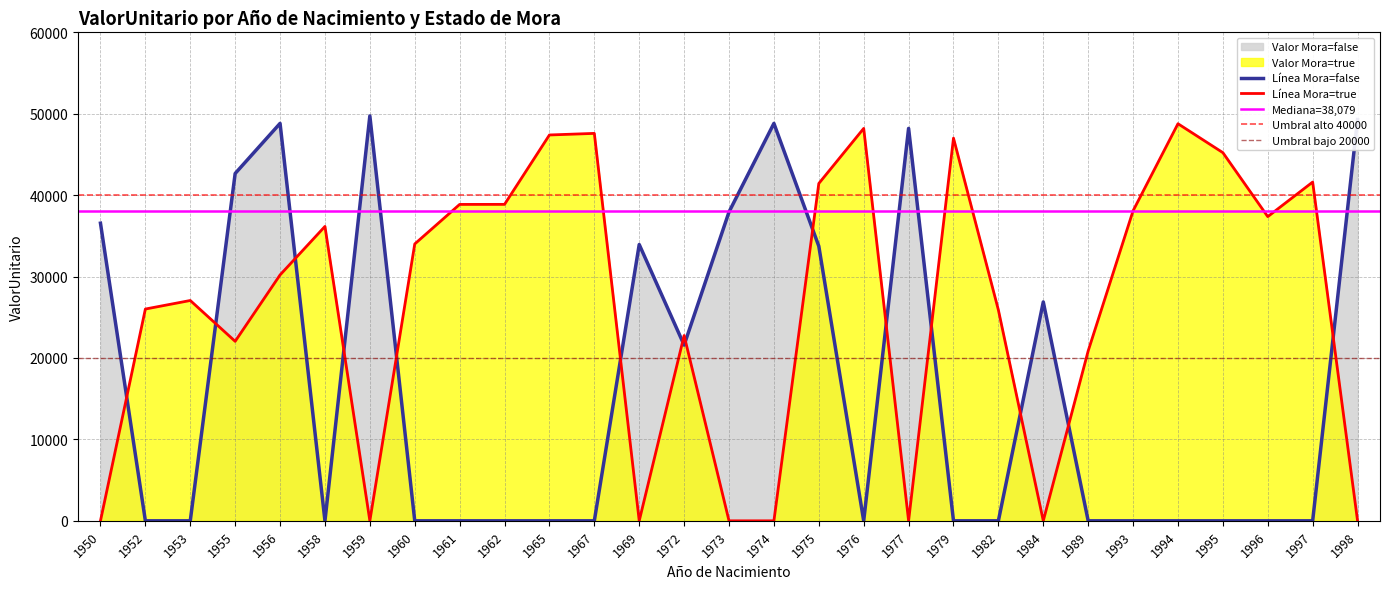

At 1972, list the series in order from largest to smallest.

Valor_Mora_true, Valor_Mora_false